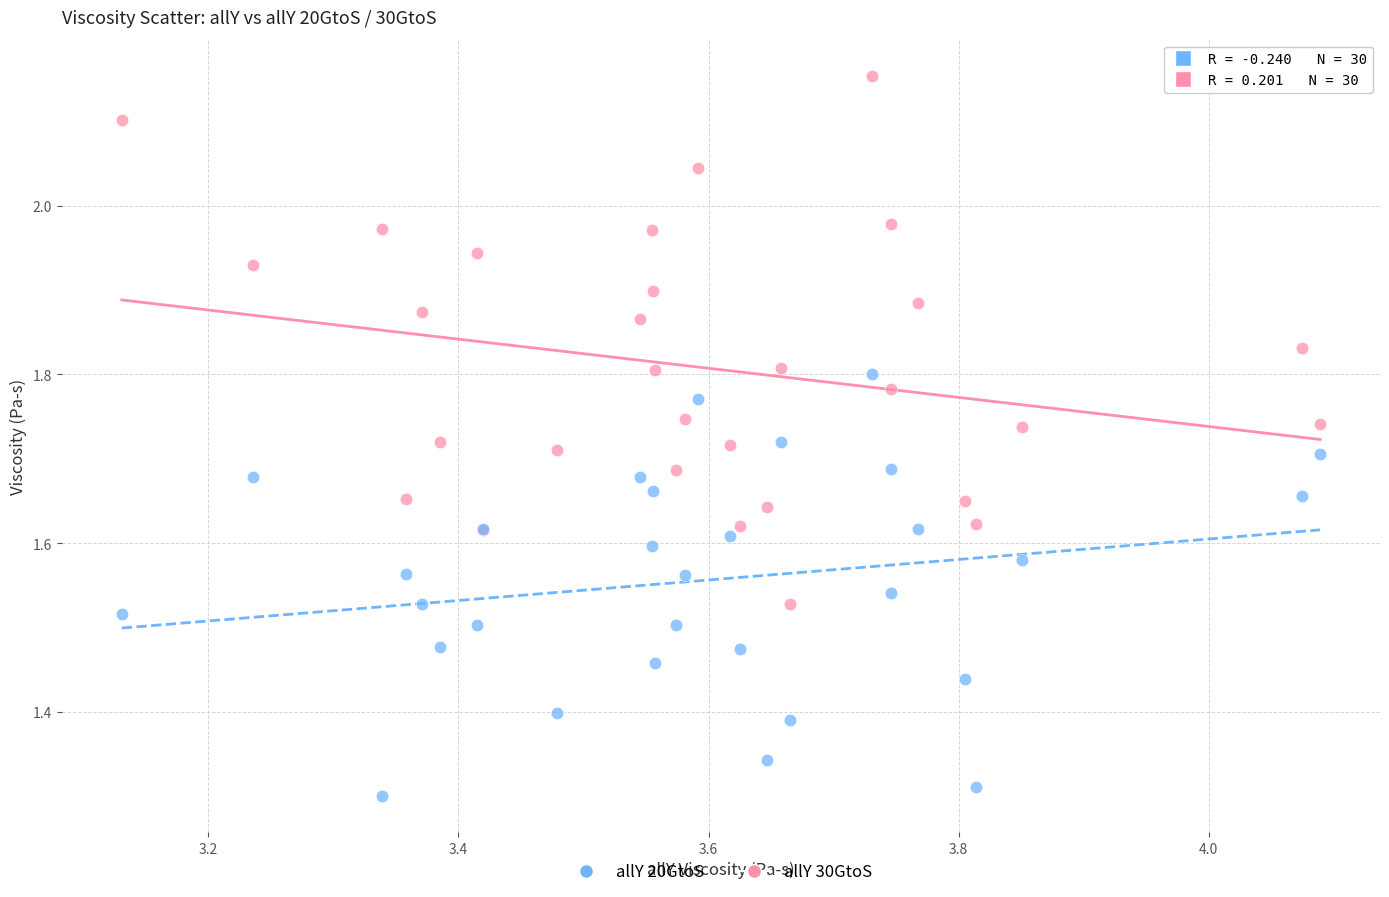

What are all the series names shown in the legend?

allY 20GtoS, allY 30GtoS